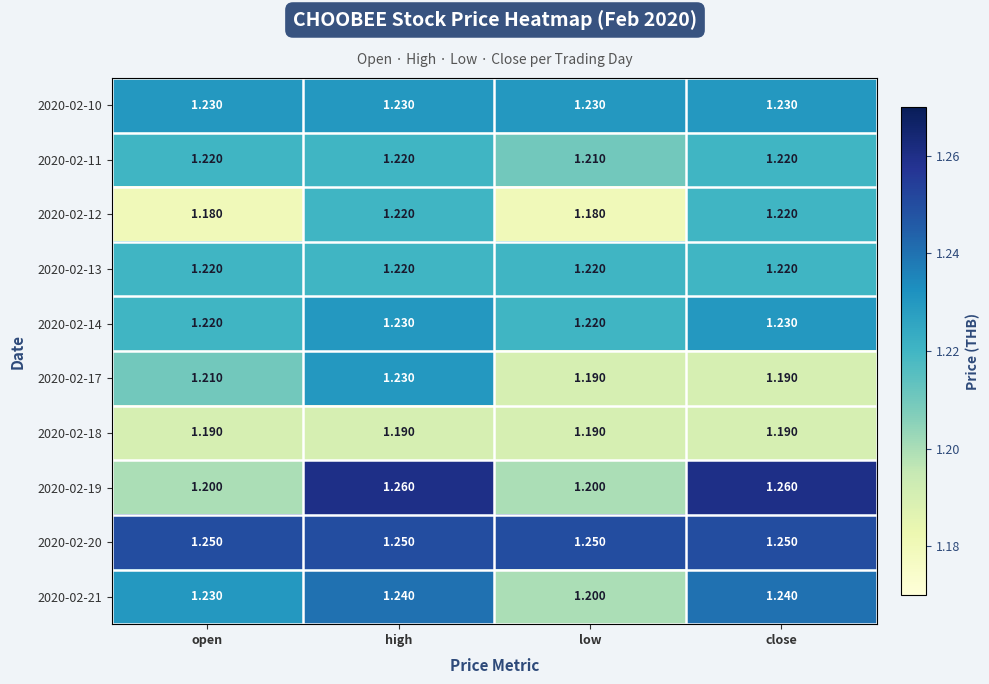

At which label is 2020-02-11 closest to 1?

low